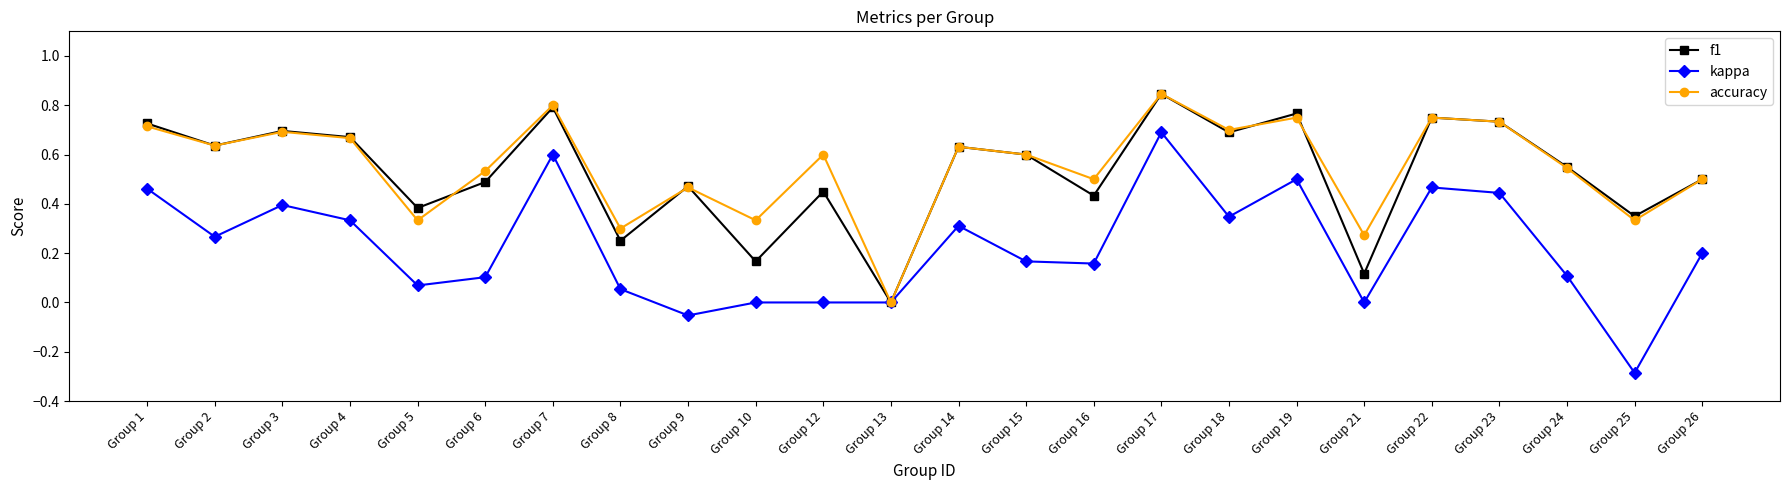

At which category does accuracy reach its first local peak?

Group 3